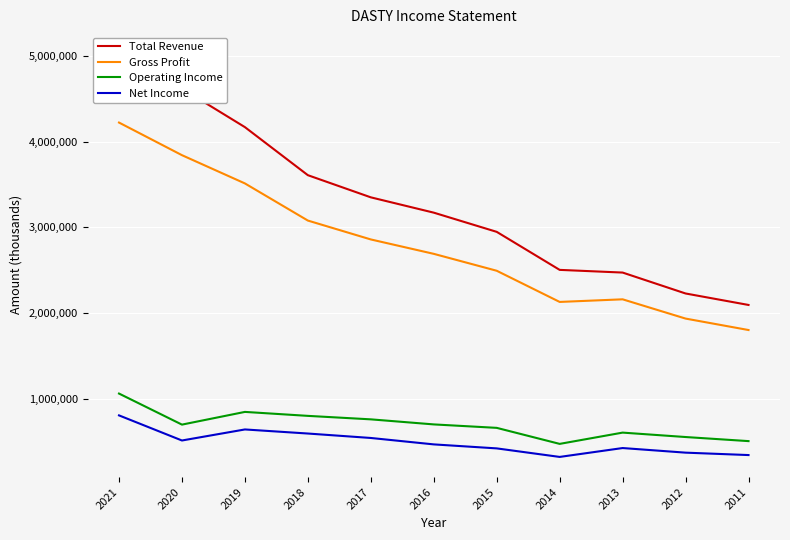

True or false: Total Revenue has more than 1 points higher than both neighbors.

False